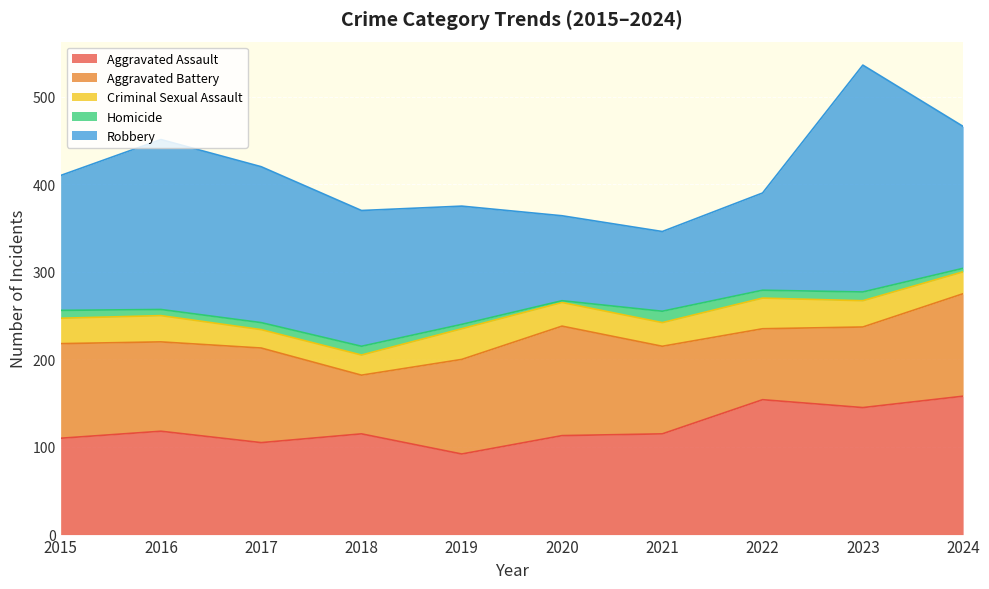

Reading right to left, what are all the values shown in this chart?

Aggravated Assault: 2024=158	2023=145	2022=154	2021=115	2020=113	2019=92	2018=115	2017=105	2016=118	2015=110
Aggravated Battery: 2024=117	2023=92	2022=81	2021=100	2020=125	2019=108	2018=67	2017=108	2016=102	2015=108
Criminal Sexual Assault: 2024=25	2023=30	2022=35	2021=27	2020=27	2019=35	2018=23	2017=21	2016=30	2015=29
Homicide: 2024=4	2023=10	2022=9	2021=13	2020=2	2019=5	2018=10	2017=8	2016=7	2015=9
Robbery: 2024=162	2023=259	2022=111	2021=91	2020=97	2019=135	2018=155	2017=178	2016=194	2015=154